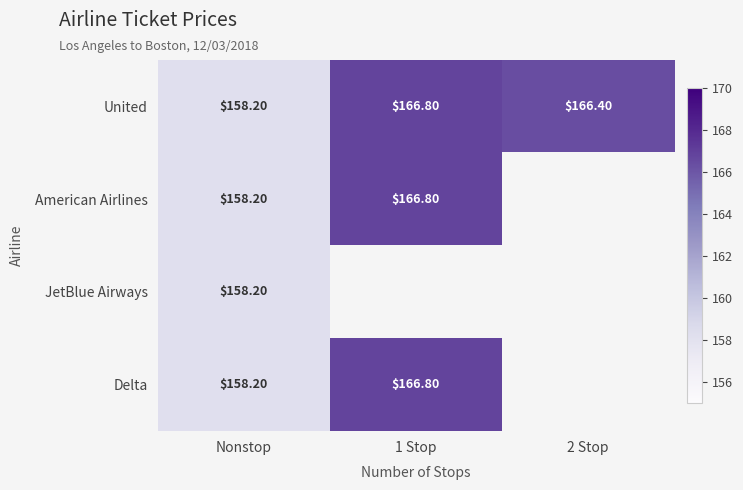

True or false: United has a value of 39.9 at Nonstop.

False